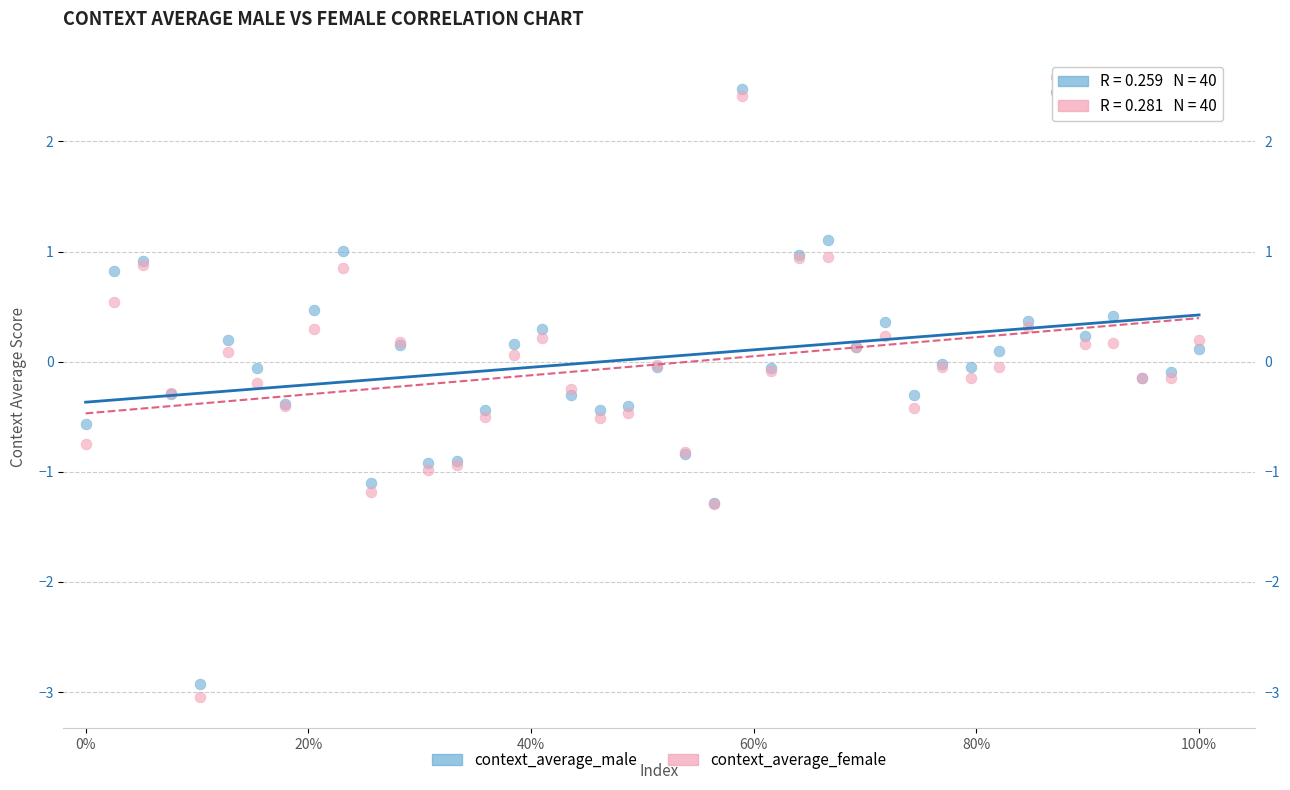

Which series contains the highest Y value?

context_average_female